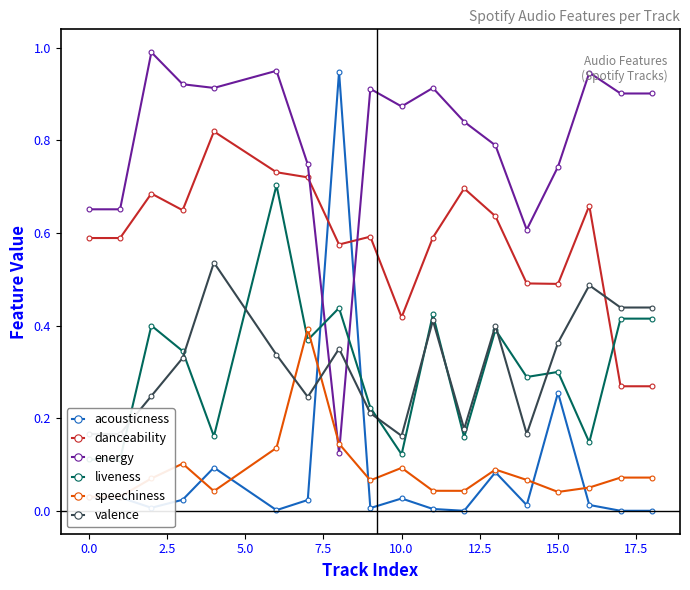

In valence, how many points are higher than both neighbors (excluding endpoints)?

5